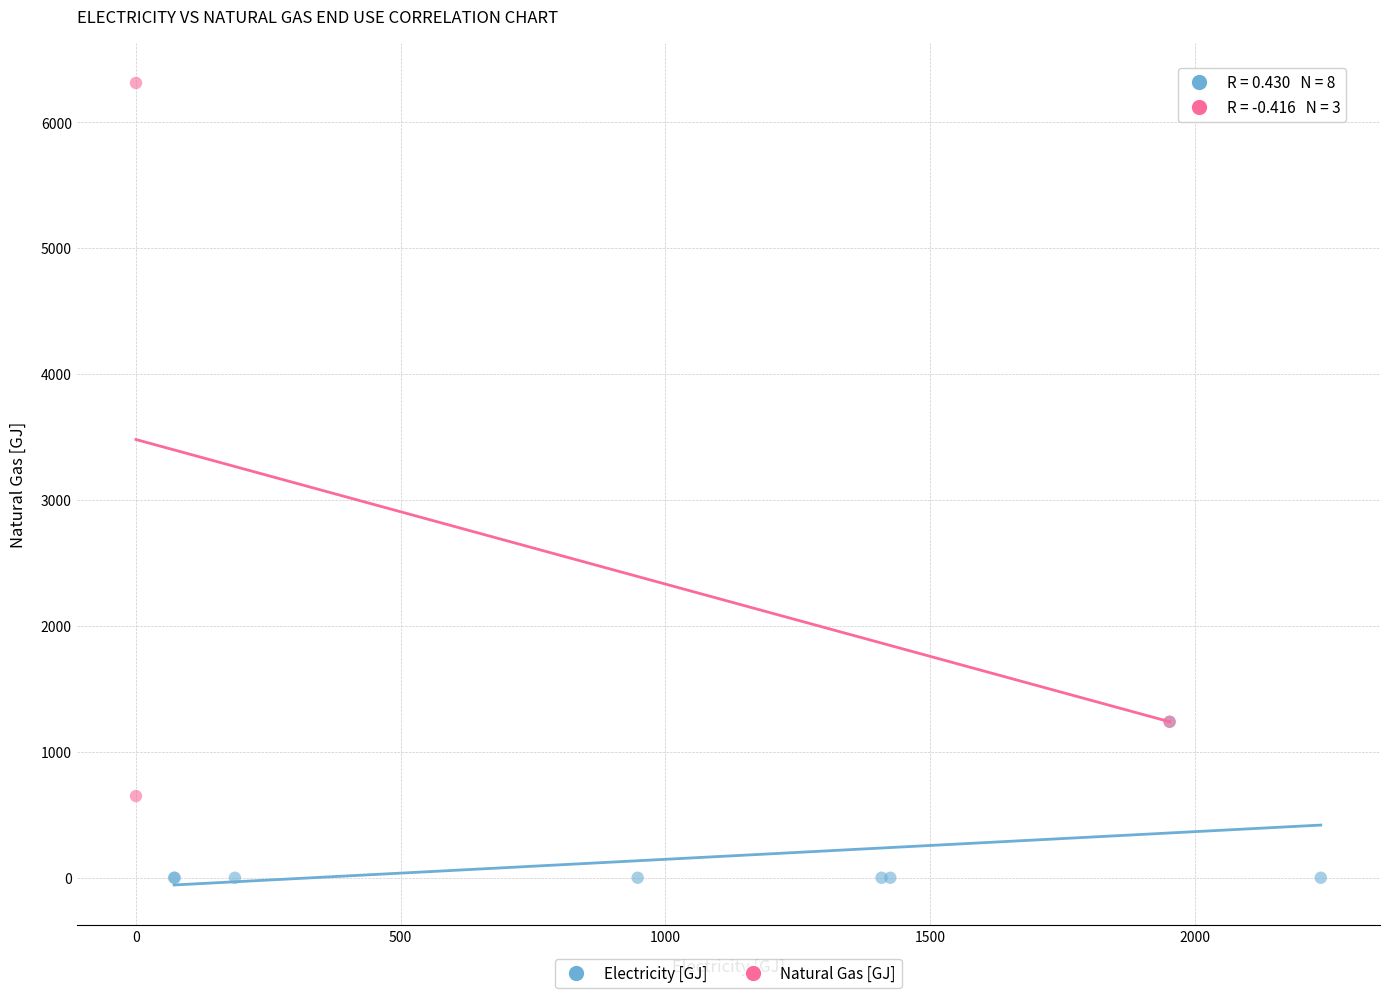

Which series contains the lowest Y value?

Electricity [GJ]